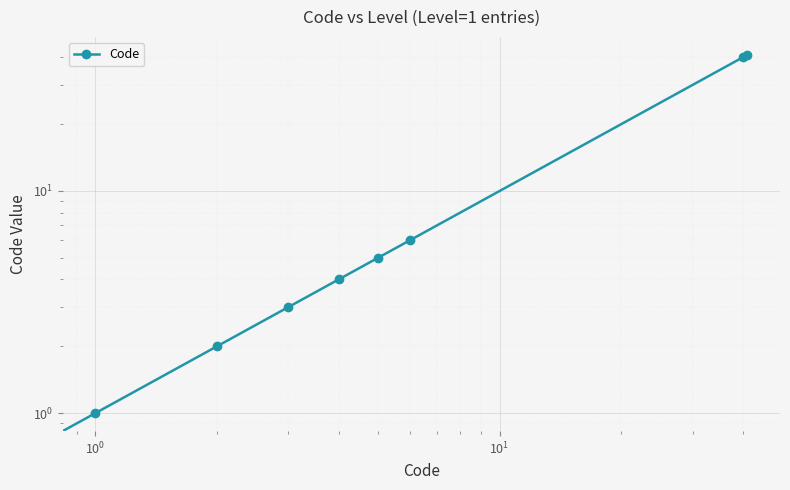

How many lines are shown in the chart?

1